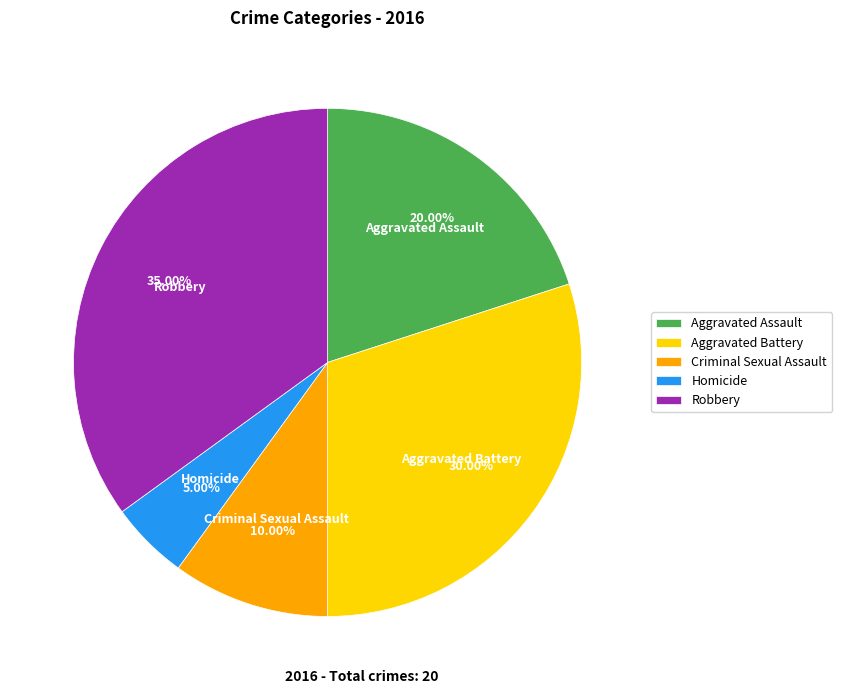

True or false: Criminal Sexual Assault accounts for 2% of the total.

False